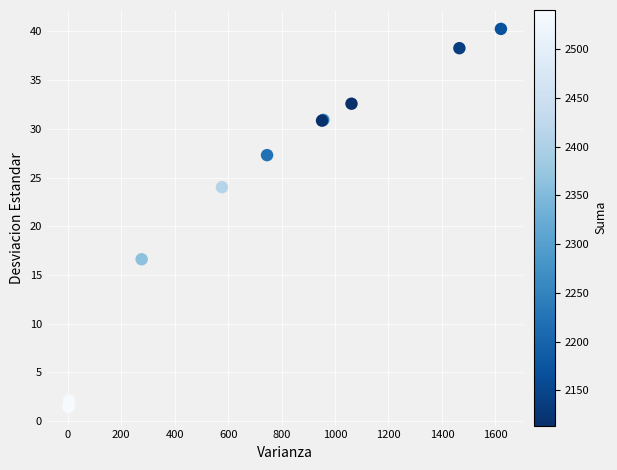

What Y value in the scatter plot is closest to 20?

16.6